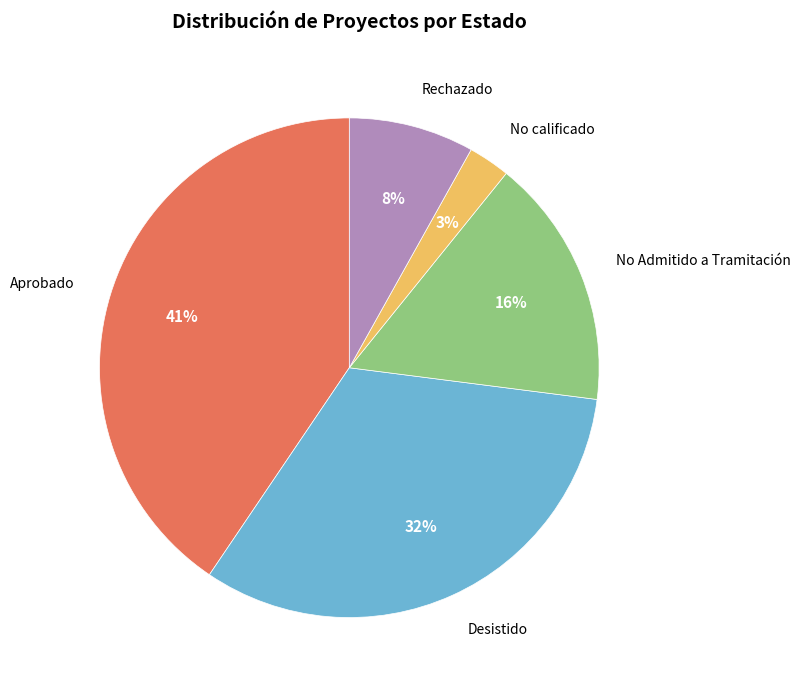

To the nearest percent, what is the difference between the largest and smallest slice percentages?

38%